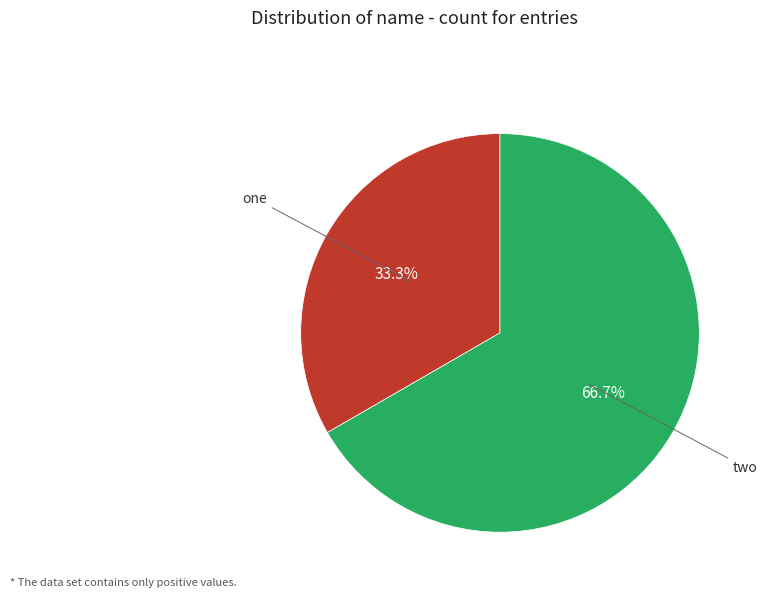

Which category has the biggest portion of the pie?

two